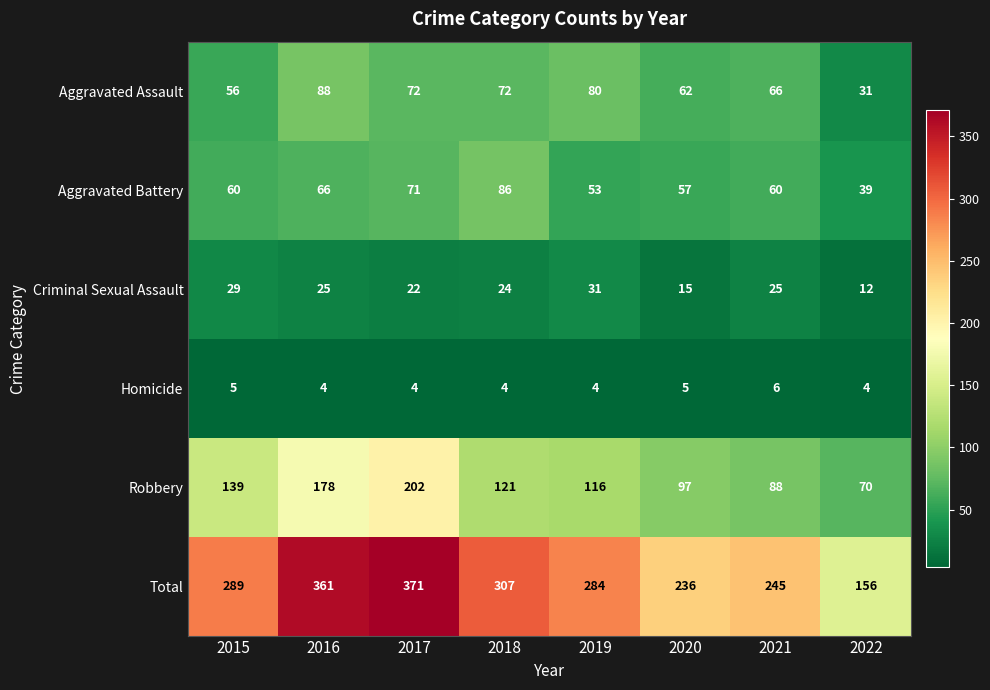

What is the difference between the Aggravated Battery values at 2016 and 2022?

27